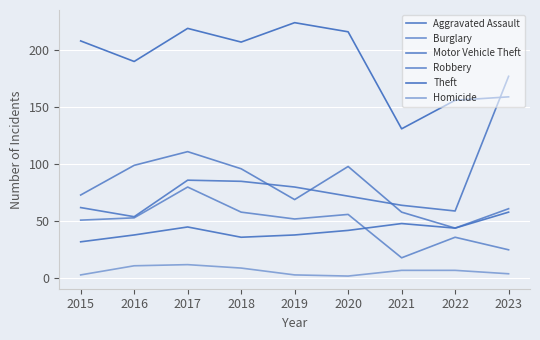

How many lines are shown in the chart?

6